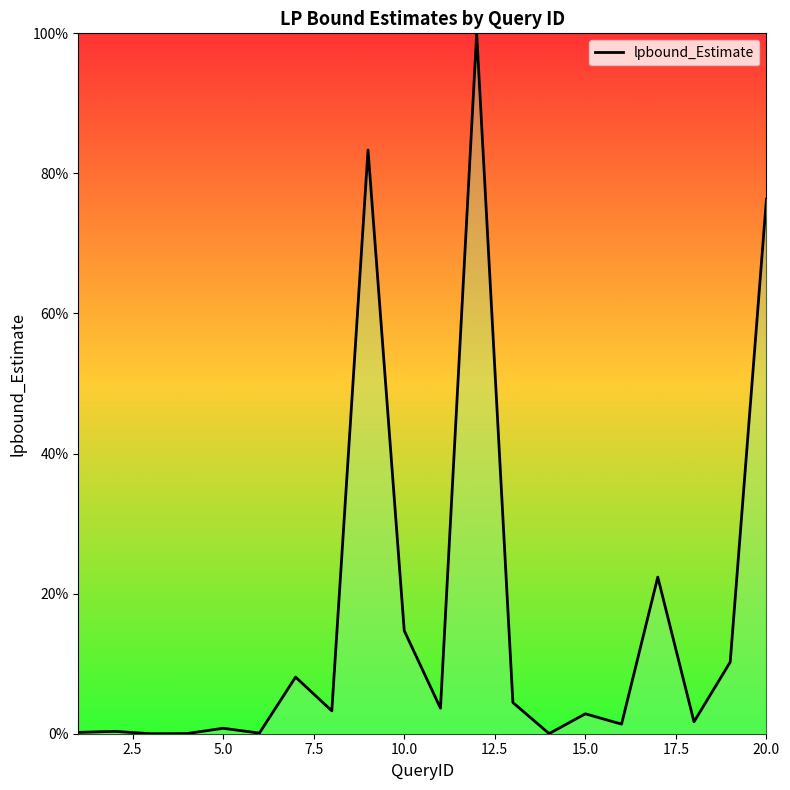

What is the greatest value displayed?

100.0